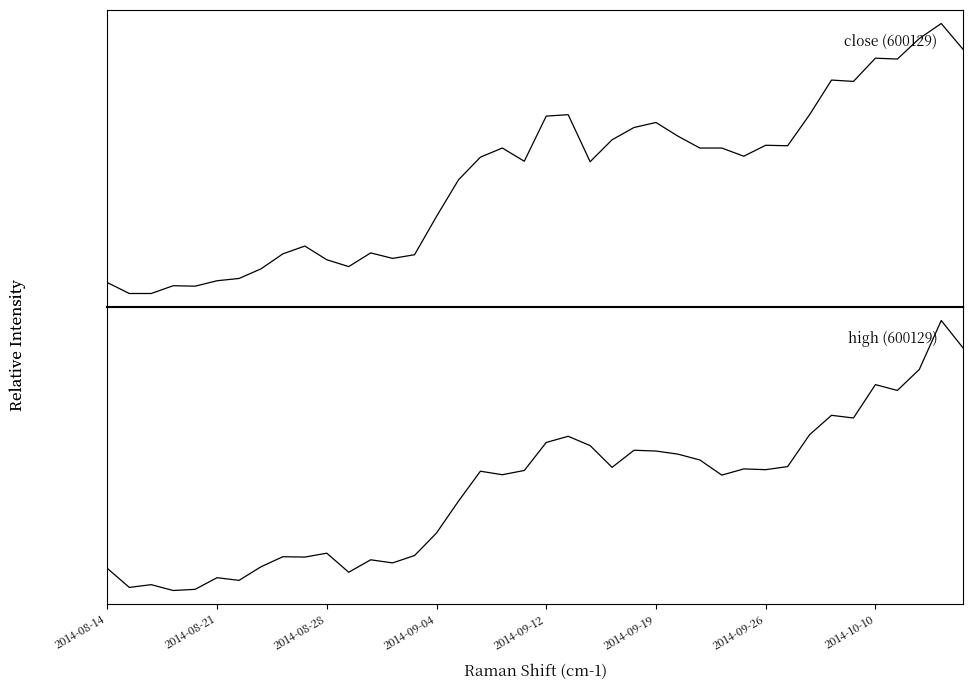

What is the highest value of the close series?

16.1